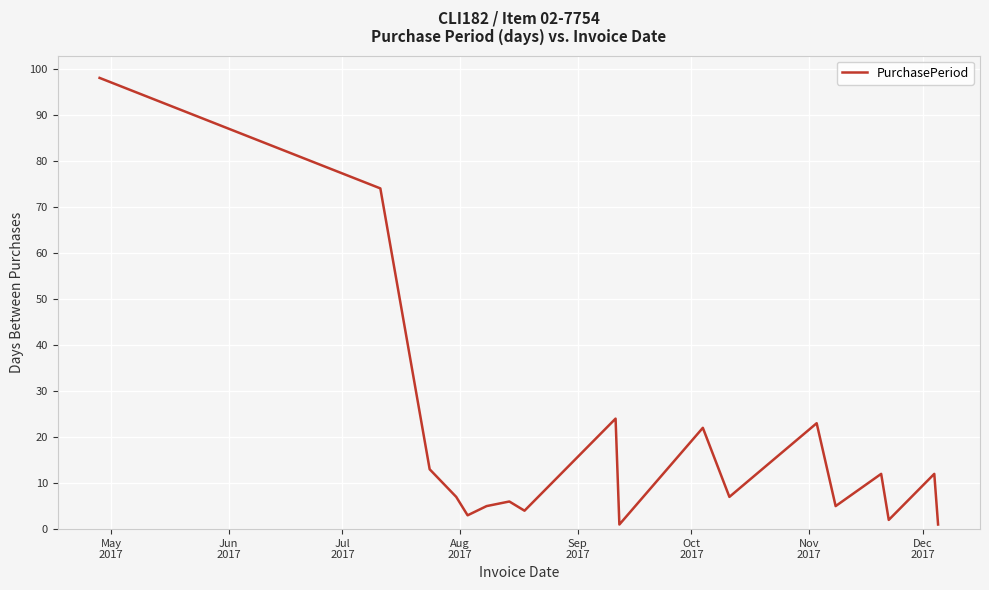

What is the difference between the maximum and minimum values?

97